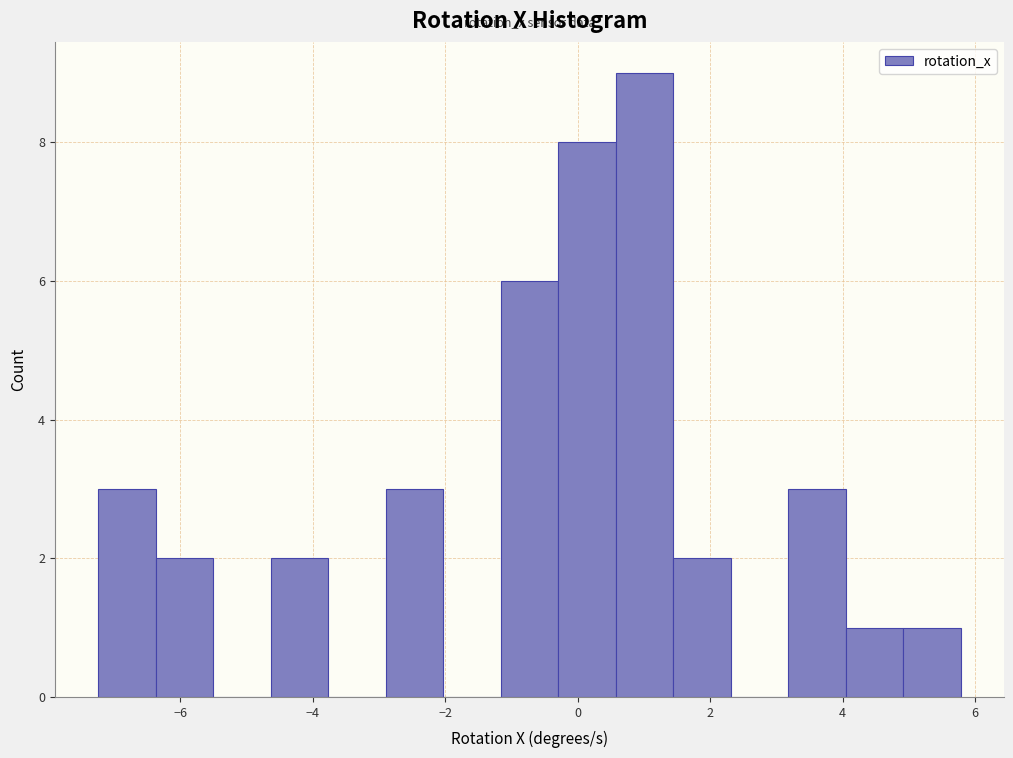

Reading left to right, transcribe this chart: for each bar, give the range it covers on the x-axis and its height. Neither the bar edges nor the heights are printed on the chart, so give them approximately, as read against the axes.

-7.2 to -6.4: 3
-6.4 to -5.6: 2
-5.6 to -4.6: 0
-4.6 to -3.8: 2
-3.8 to -3.0: 0
-3.0 to -2.0: 3
-2.0 to -1.2: 0
-1.2 to -0.2: 6
-0.2 to 0.6: 8
0.6 to 1.4: 9
1.4 to 2.4: 2
2.4 to 3.2: 0
3.2 to 4.0: 3
4.0 to 5.0: 1
5.0 to 5.8: 1